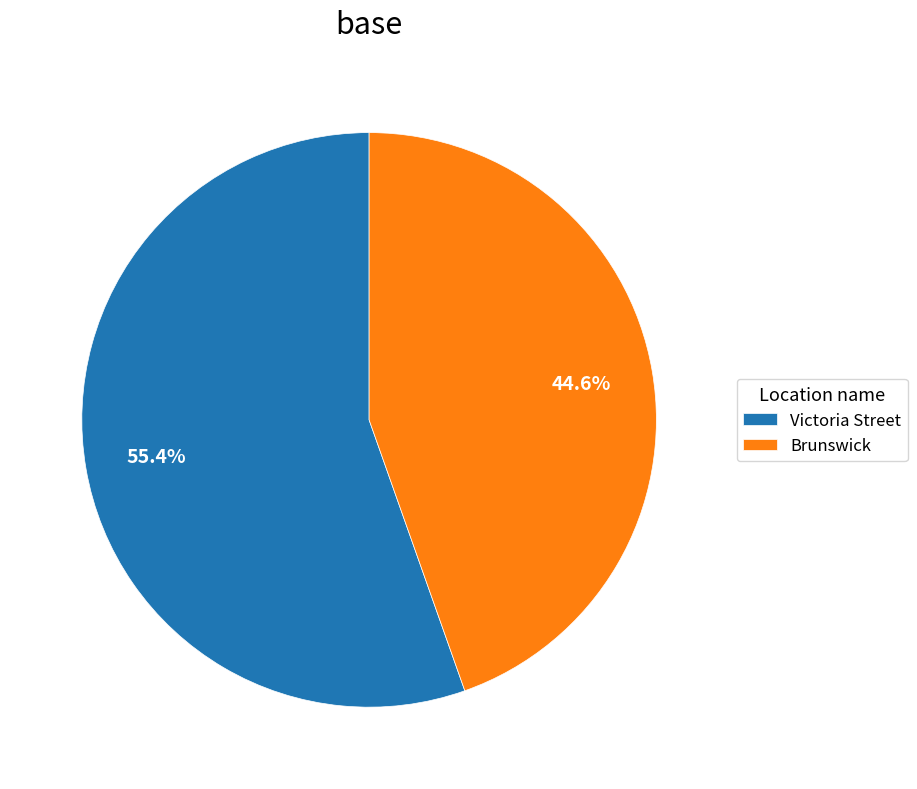

To the nearest percent, what portion does Victoria Street represent?

55%